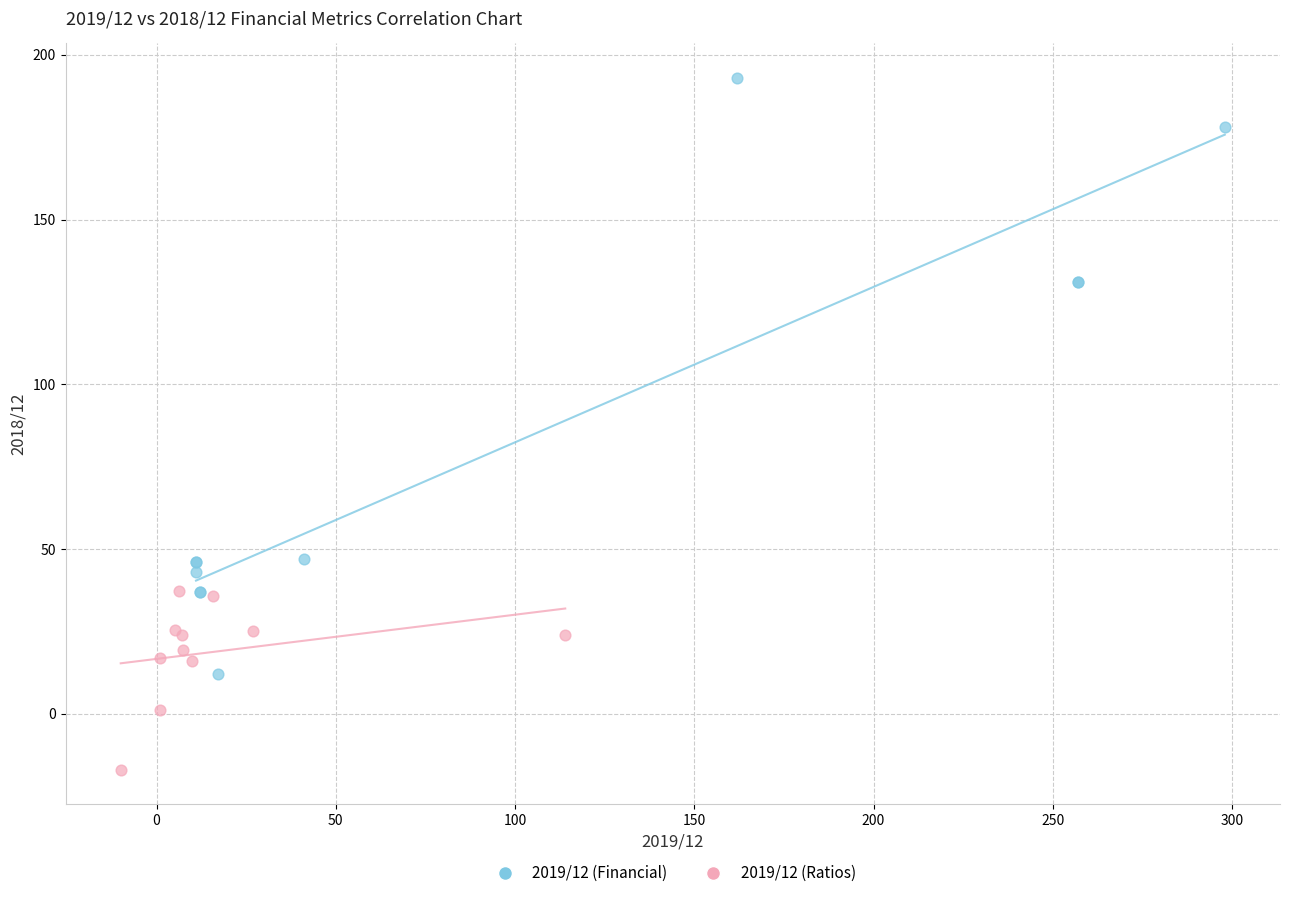

Which series contains the lowest Y value?

2019/12 (Ratios)